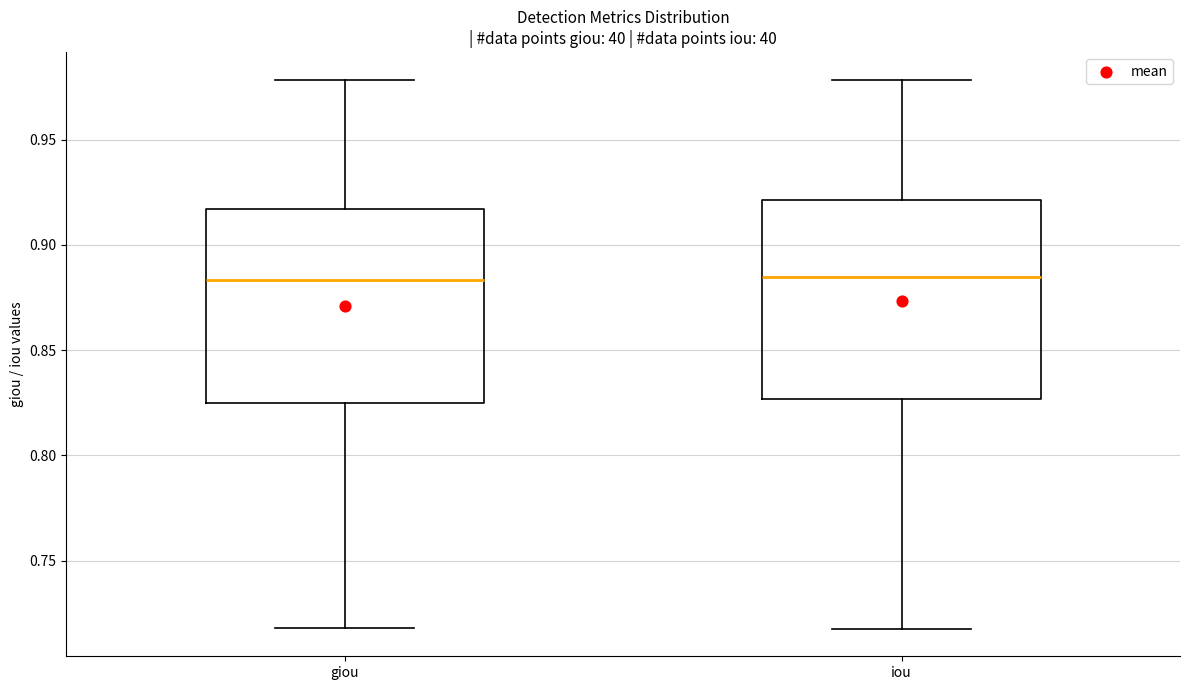

Reading left to right, transcribe this box plot: for each box, give where its median line is, the range the box spans, and where its two whiskers end, as read against the y-axis. The values are not printed on the chart, so give them approximately, as read against the axis.

giou: median 0.885, box 0.825 to 0.915, whiskers 0.720 to 0.980
iou: median 0.885, box 0.825 to 0.920, whiskers 0.720 to 0.980